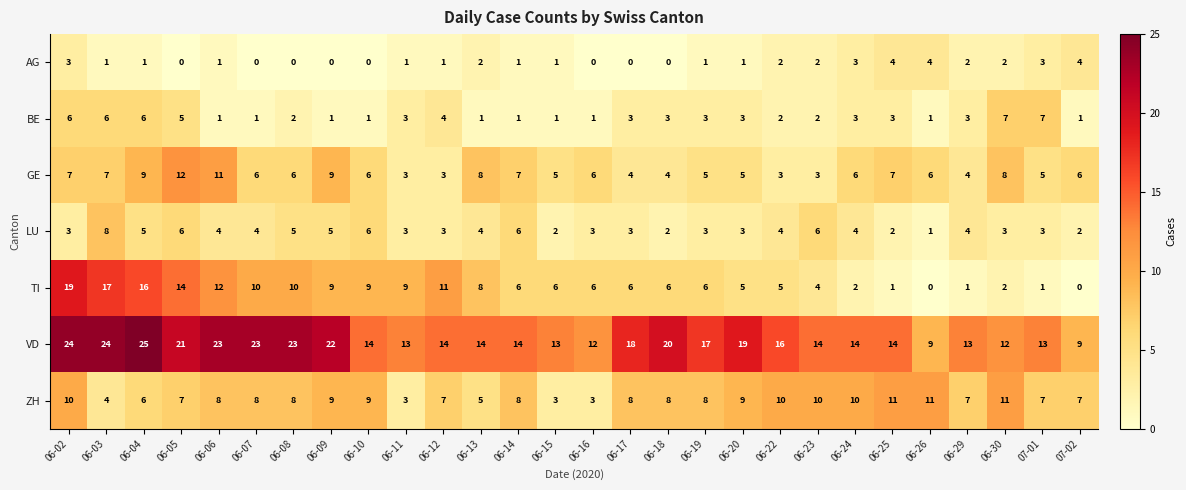

What is the difference between the second highest and minimum values in the LU series?

5